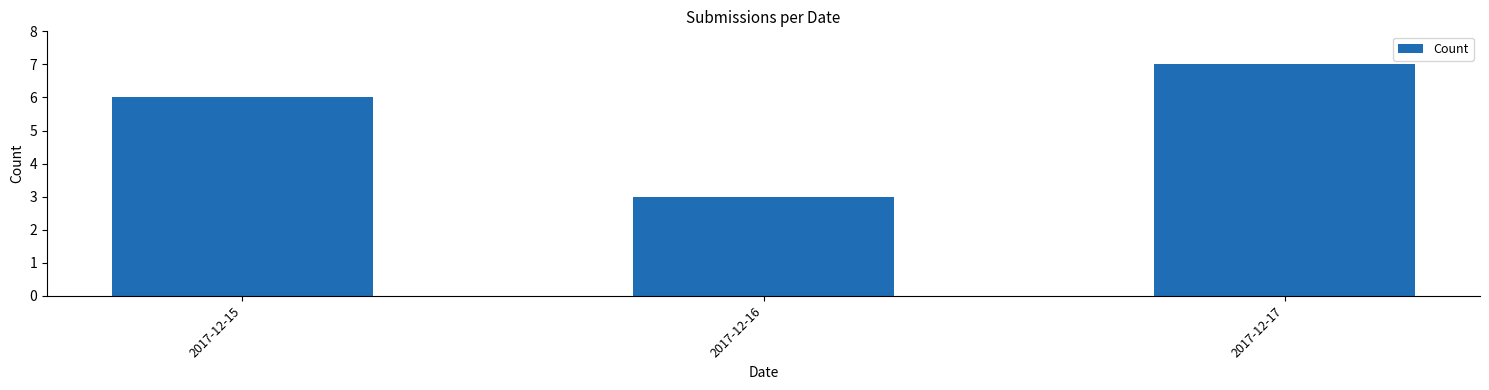

What value does the data have at 2017-12-17?

7